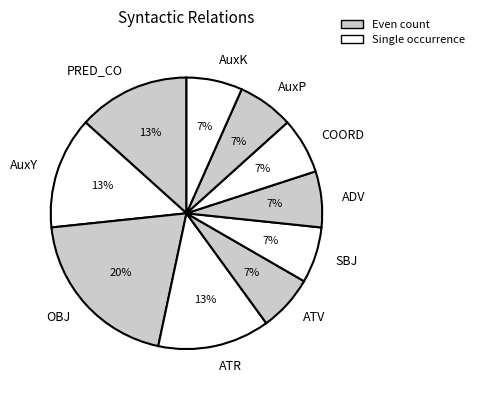

To the nearest percent, what is the average slice percentage?

10%